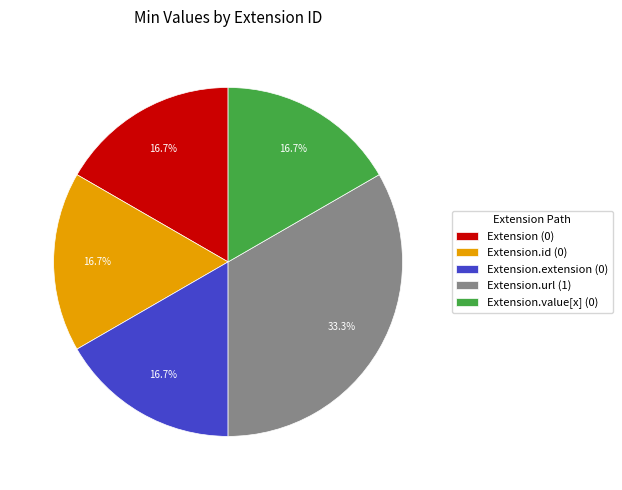

How many segments does this pie chart have?

5